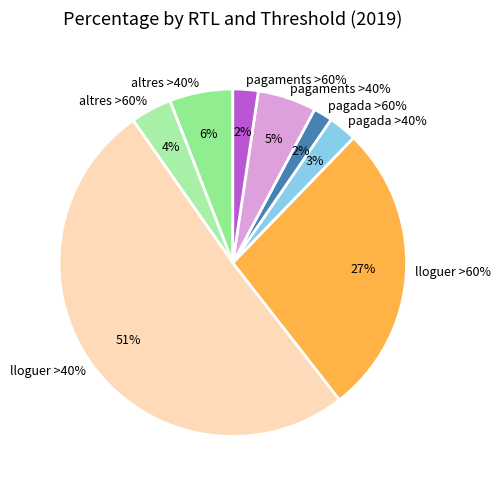

Count the number of slices in the pie.

8